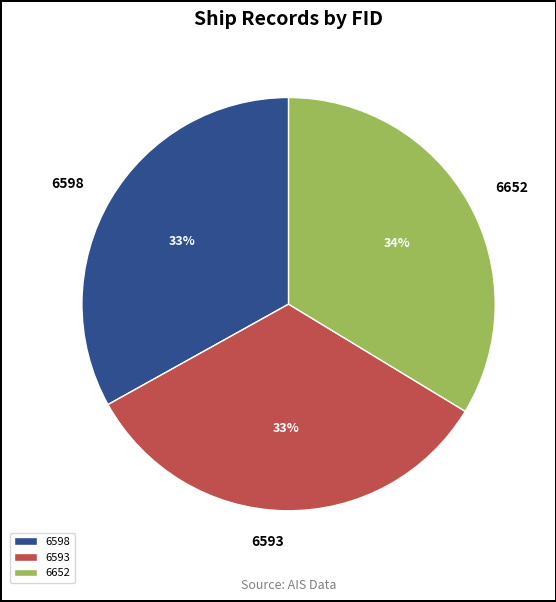

To the nearest percent, what percentage of the pie is 6593?

33%